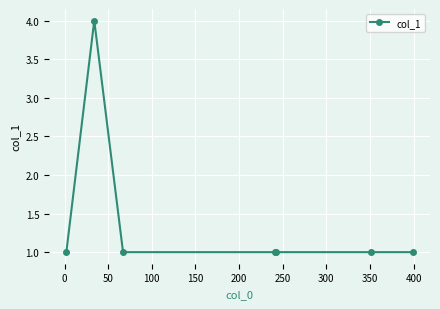

What is the maximum value shown in the chart?

4